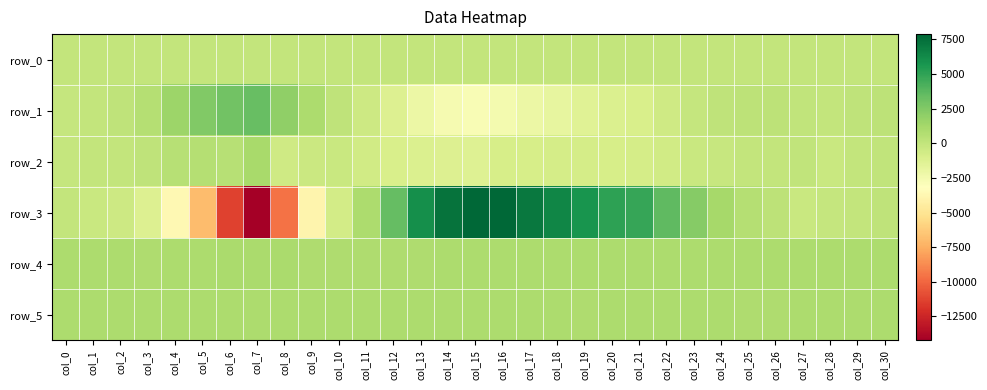

At how many categories does at least one series exceed 621?

31